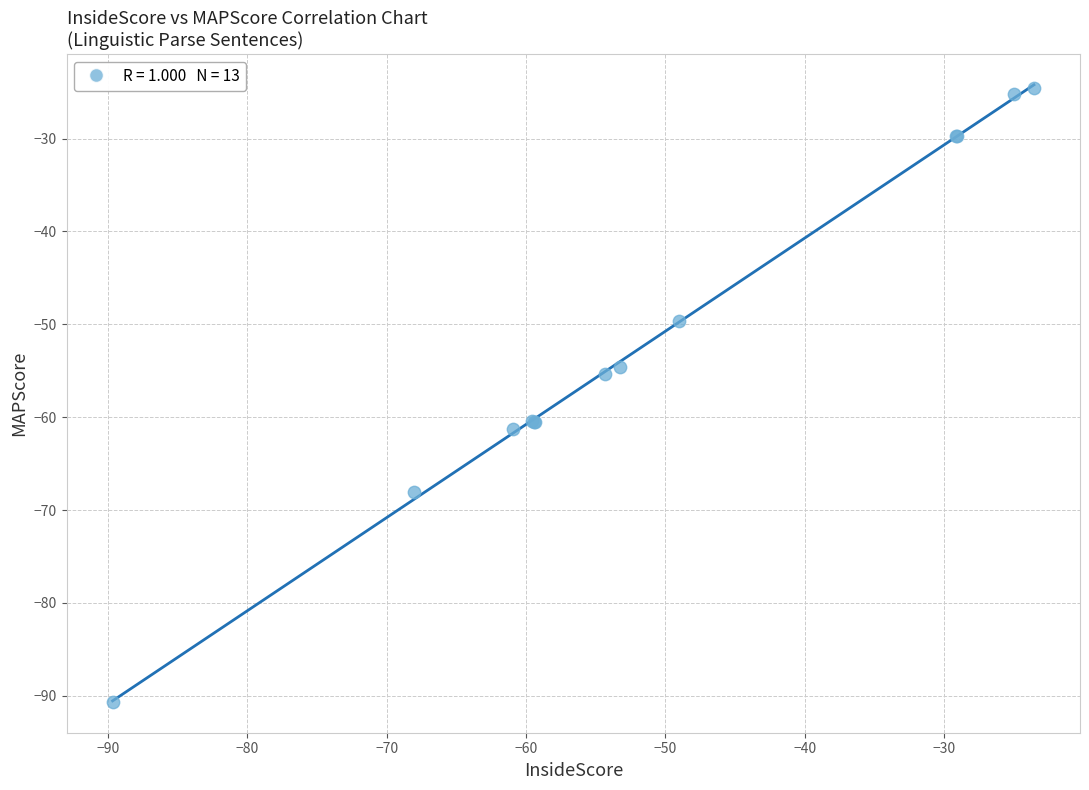

What Y value in the scatter plot is closest to -57?

-55.3